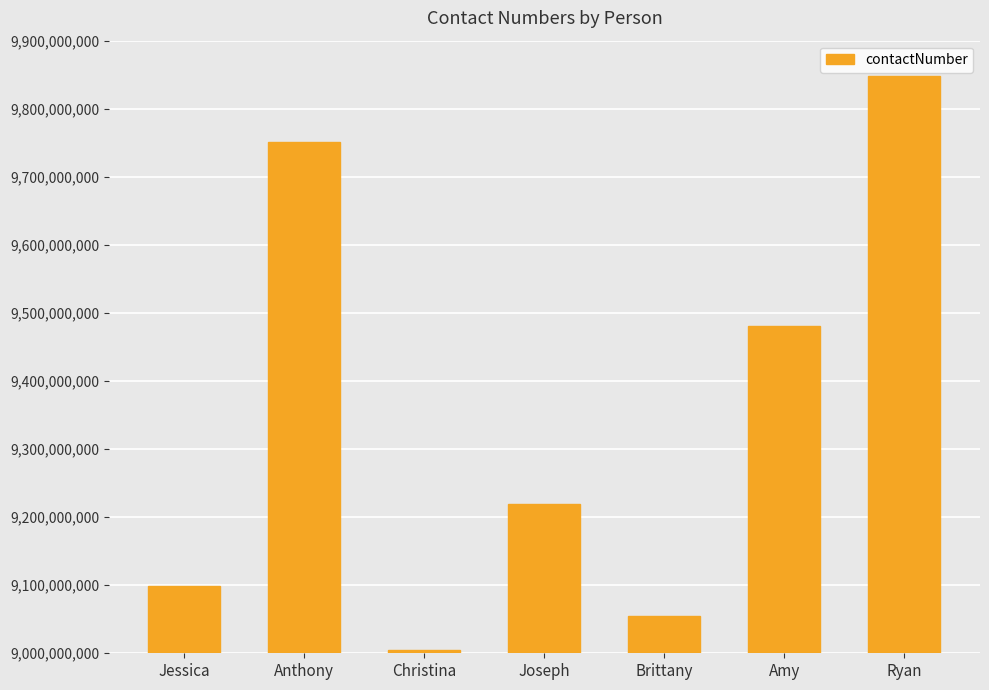

What is the label of the 4th bar from the right?

Joseph